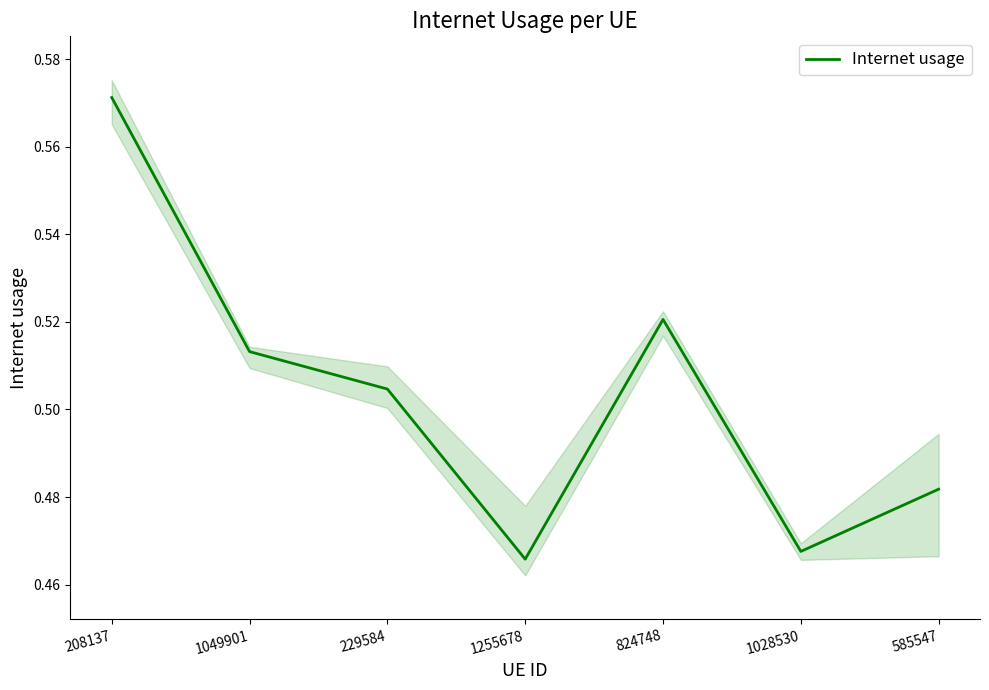

At which category does the chart reach its peak across all series?

208137